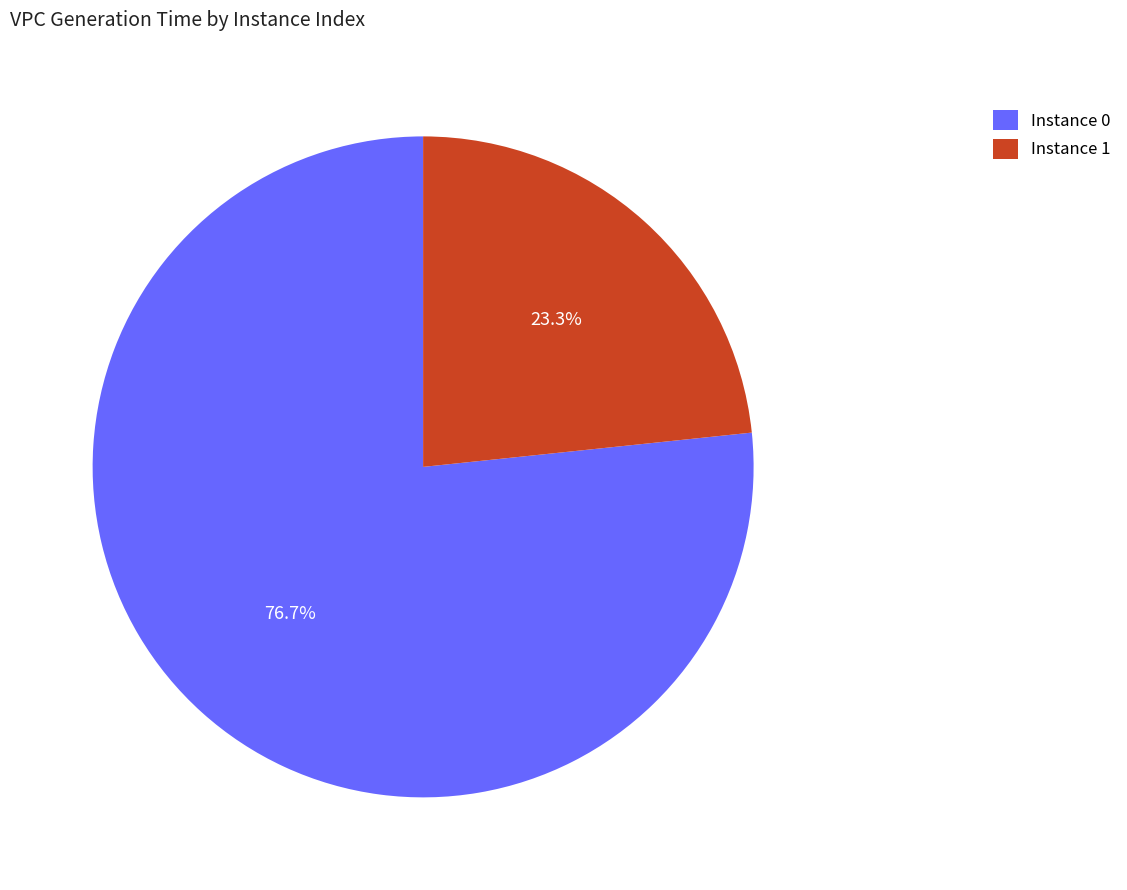

Which has a higher value, Instance 0 or Instance 1?

Instance 0